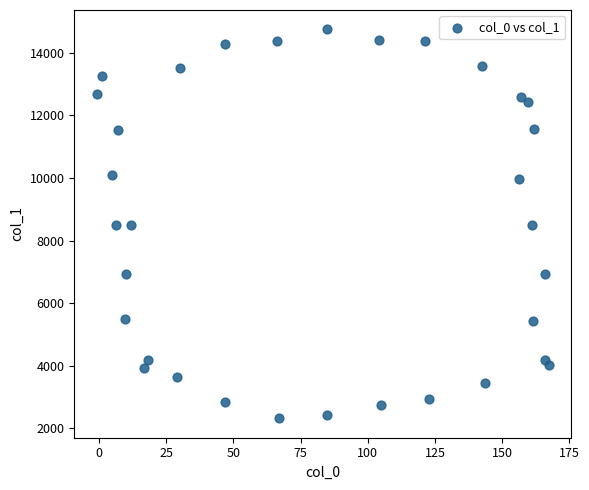

What is the range of X values (max minus min)?

168.0